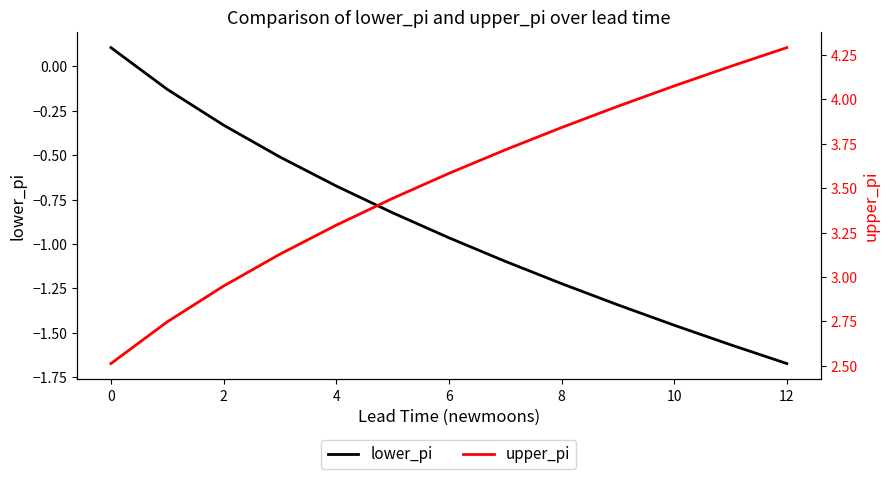

What is the greatest value displayed?

4.3